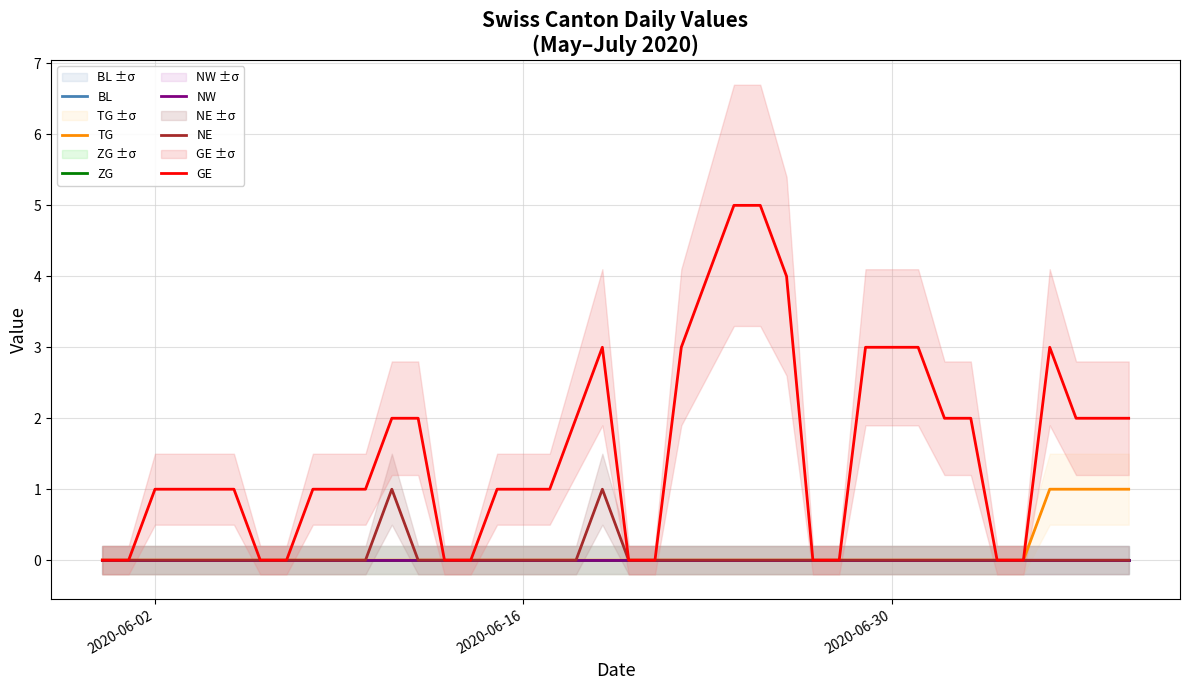

What is the label of the 31st point from the left?

2020-06-30